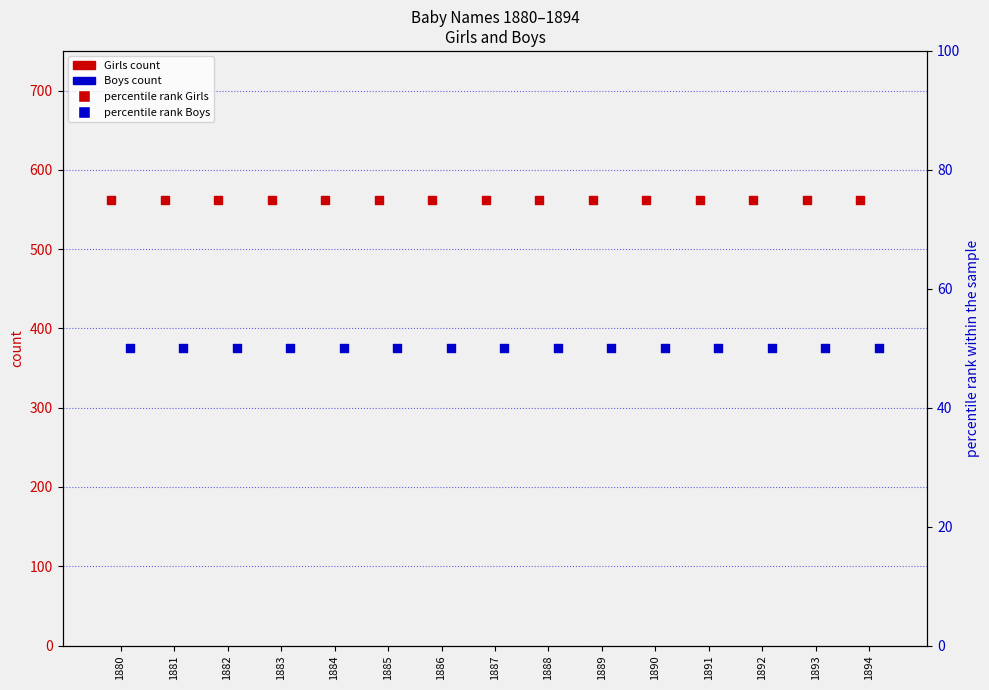

At which category is the sum across all series the highest?

1880